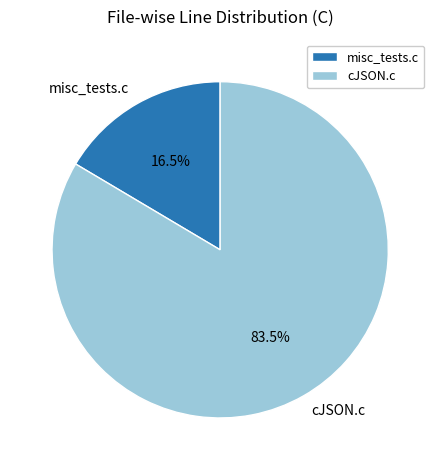

Which slice is the largest?

cJSON.c